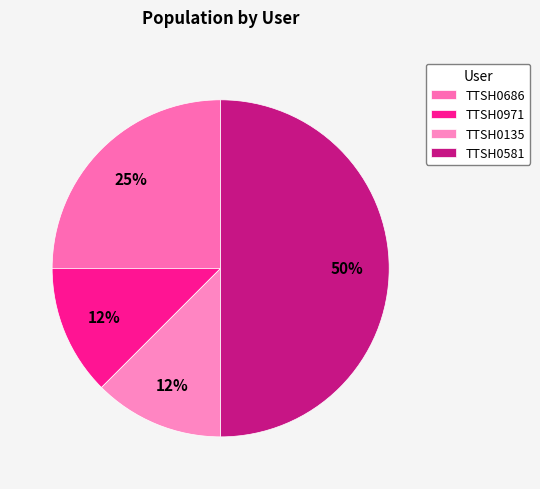

How many segments does this pie chart have?

4